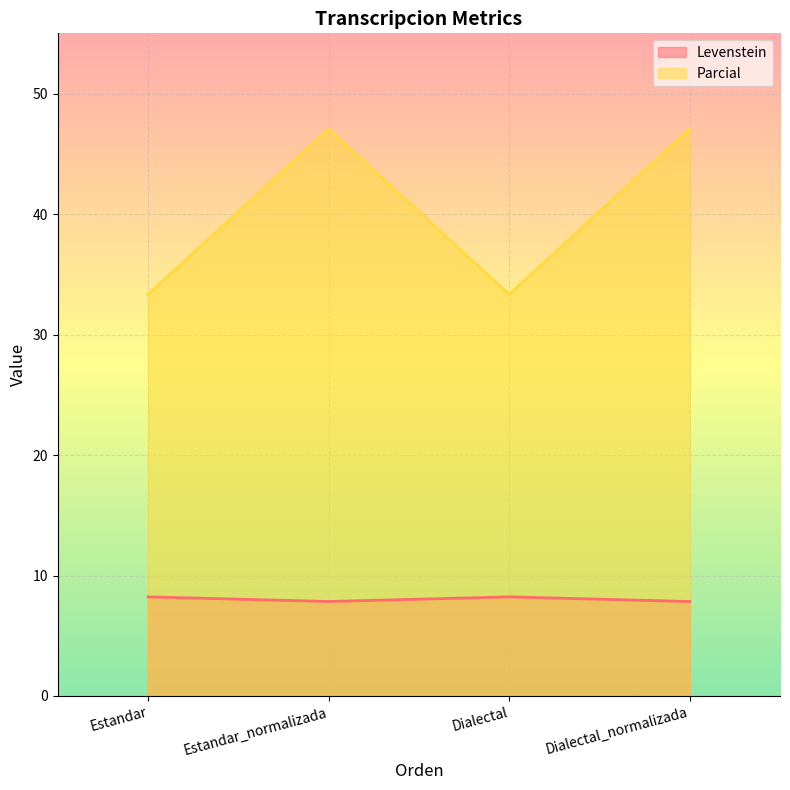

Which series has the widest spread of values?

Parcial